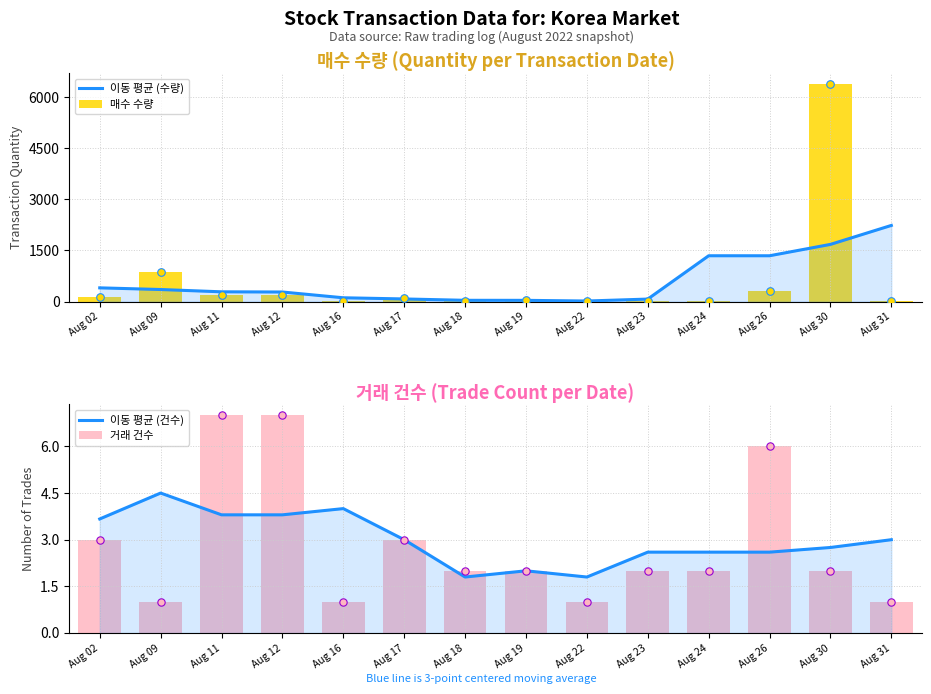

At which category is the sum across all series the highest?

Aug 30